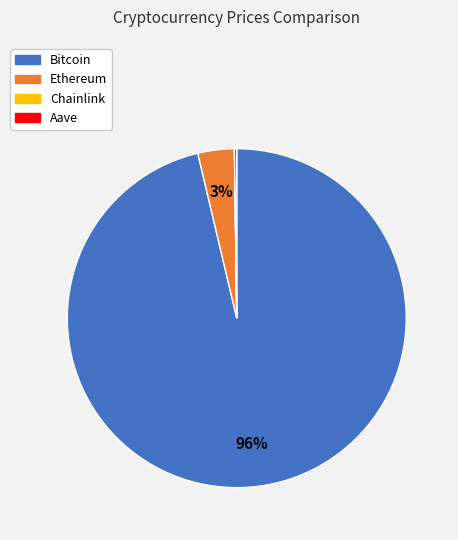

To the nearest percent, what is the average slice percentage?

25%